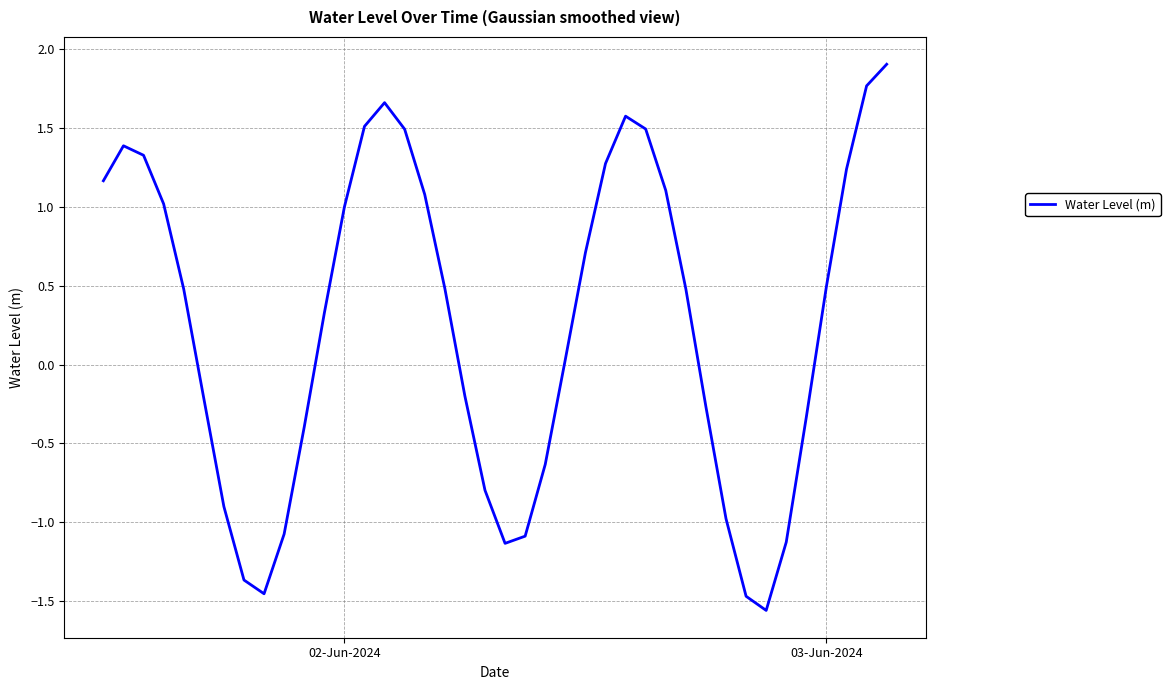

What is the average value?

0.3